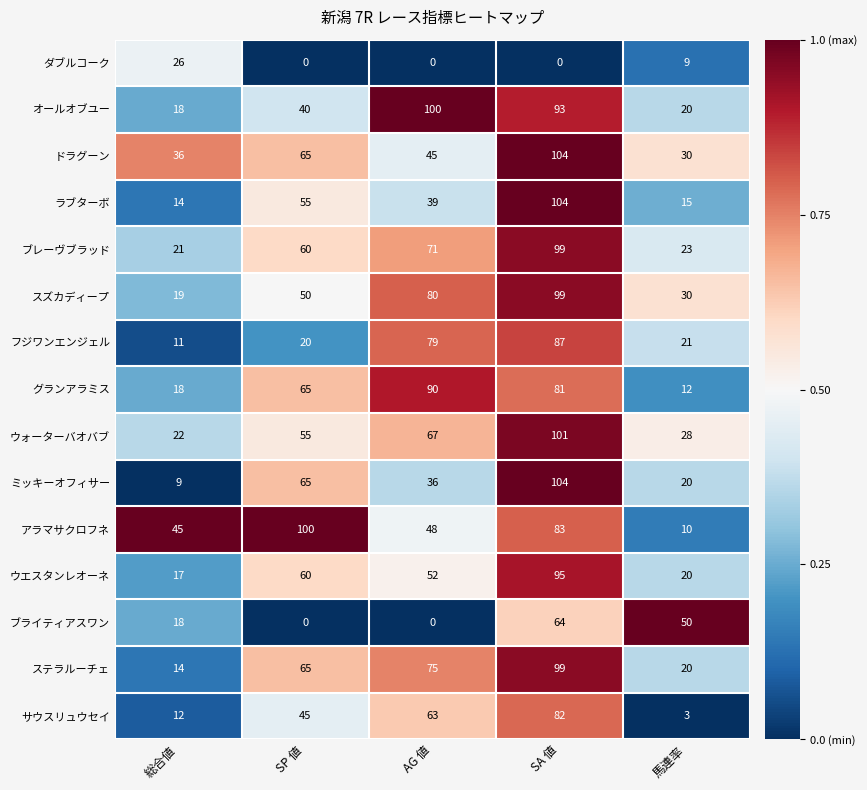

What is the total value across all series at 馬連率?

311